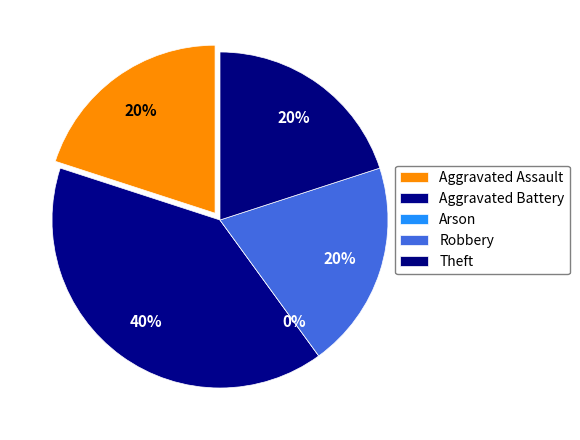

True or false: Robbery accounts for 32% of the total.

False